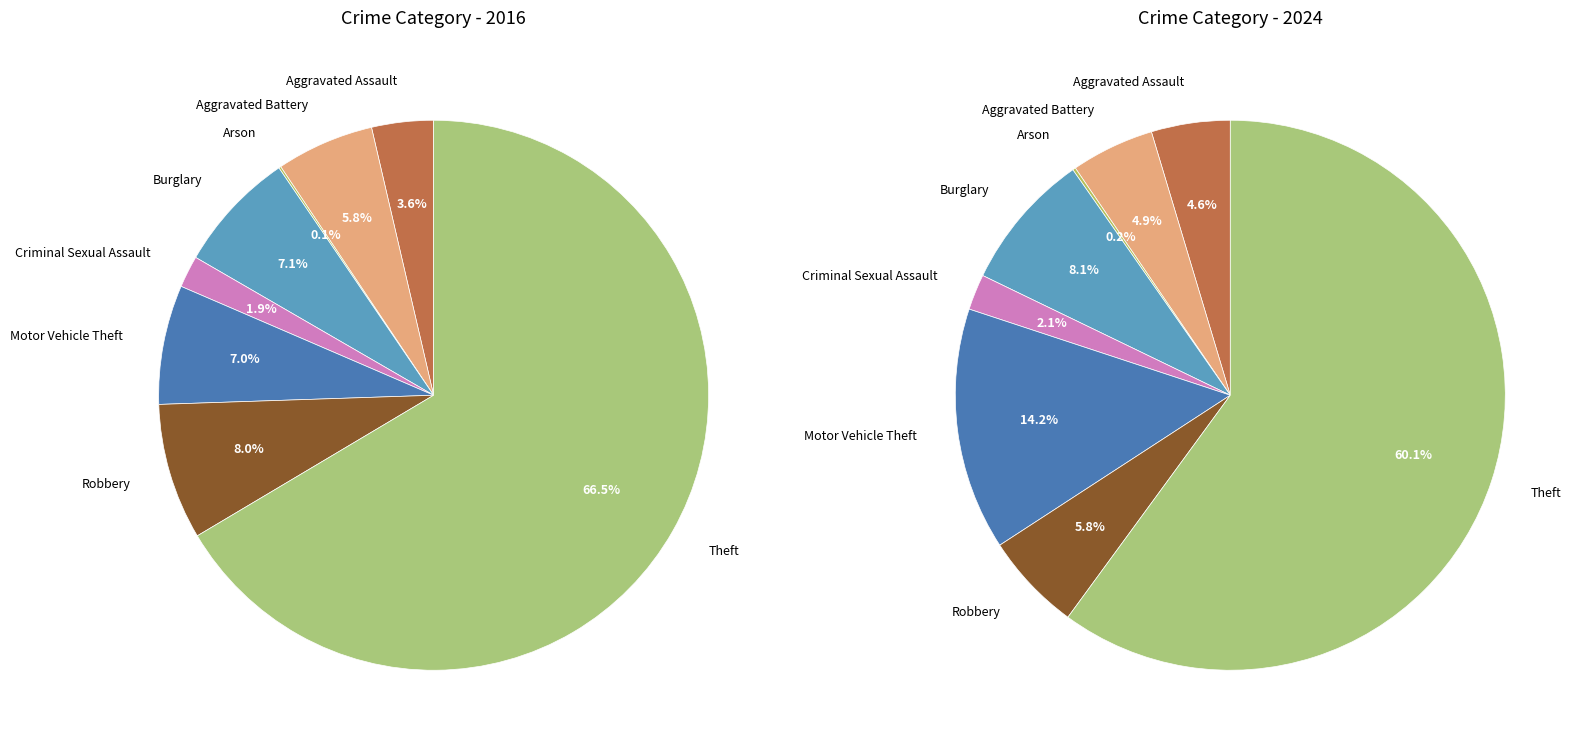

How many slices are in this pie chart?

8